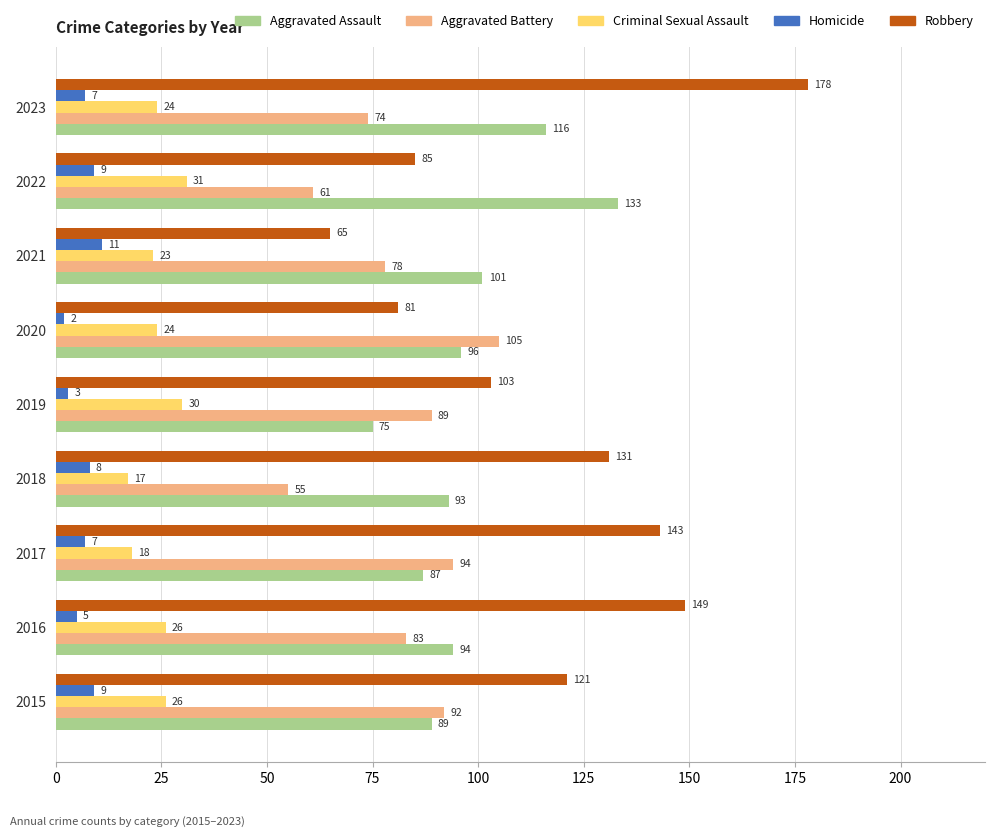

At which label is Aggravated Battery closest to 80?

2021